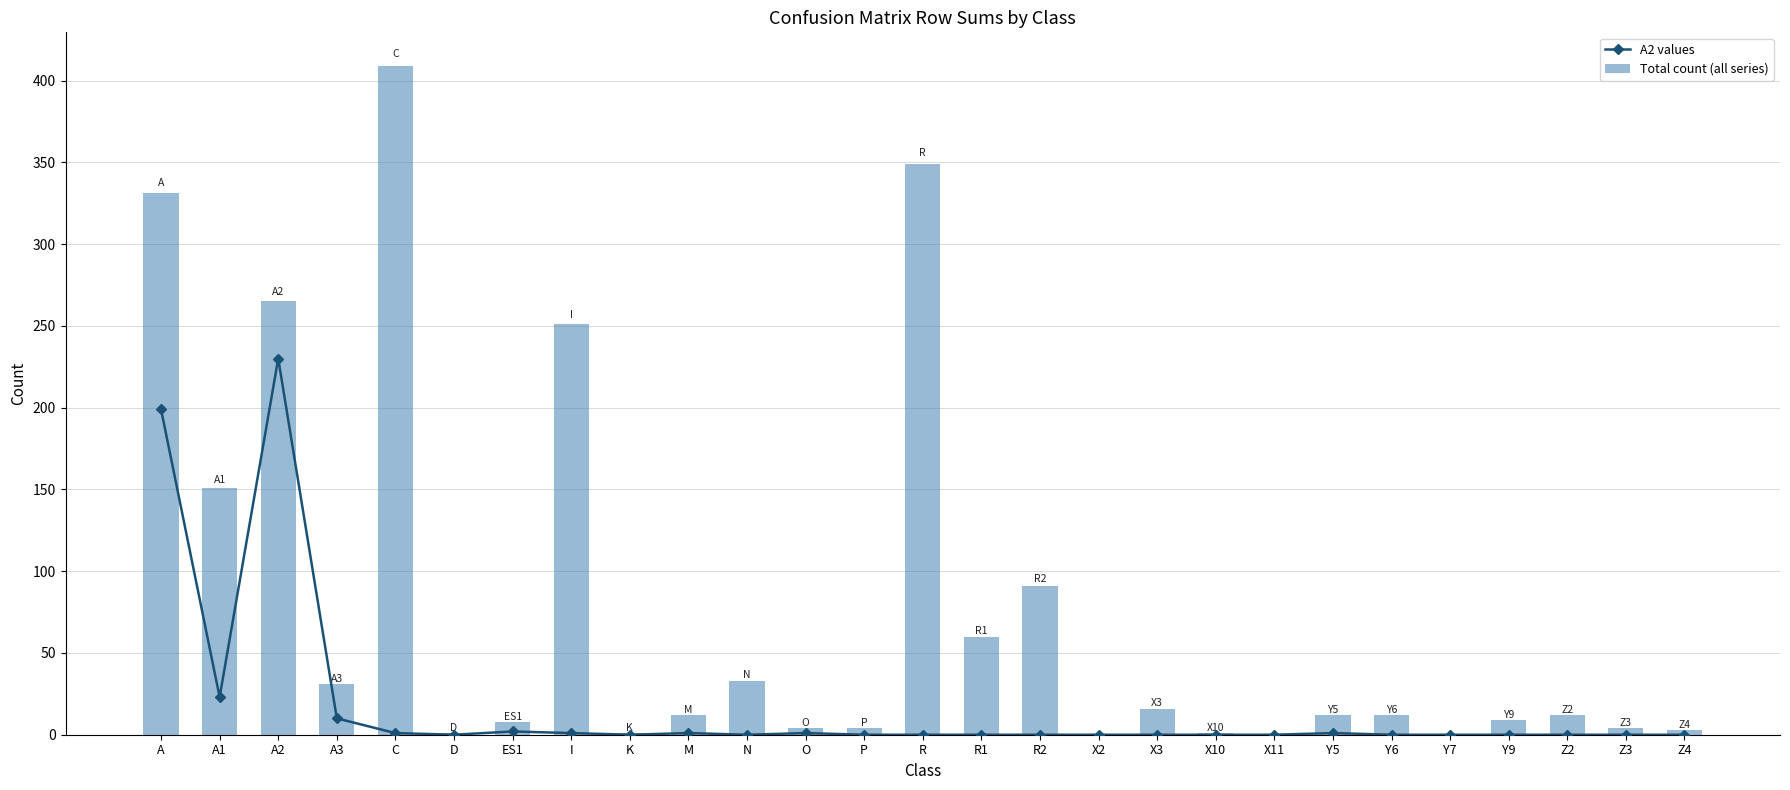

At Y9, list the series in order from smallest to largest.

A2 values, Total count (all series)